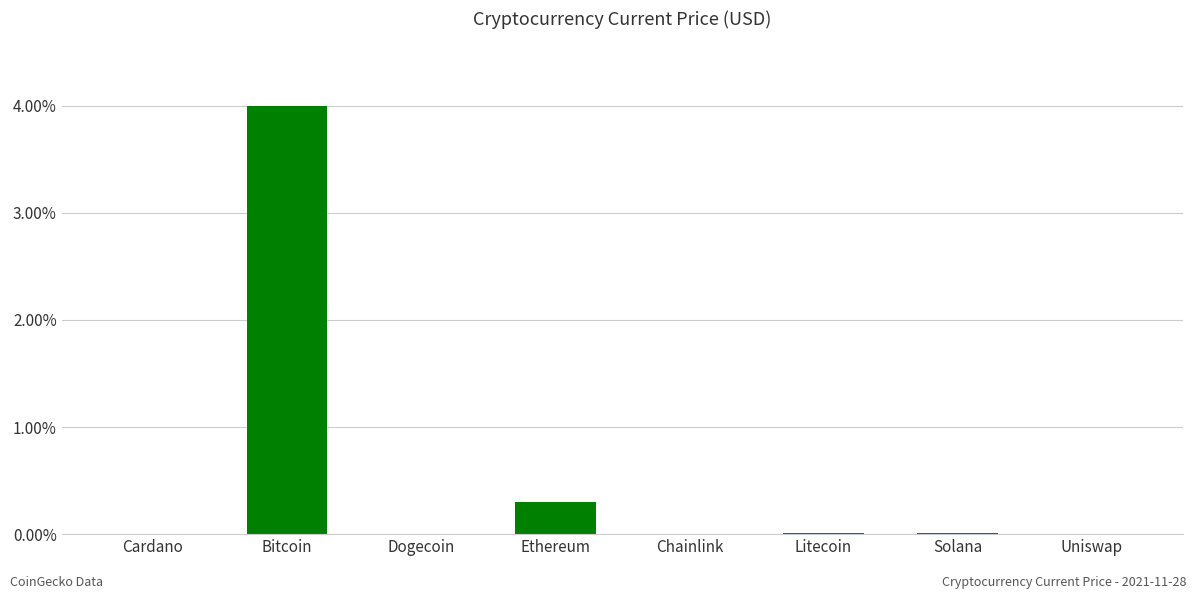

The value at Ethereum is 0.3. True or false?

True